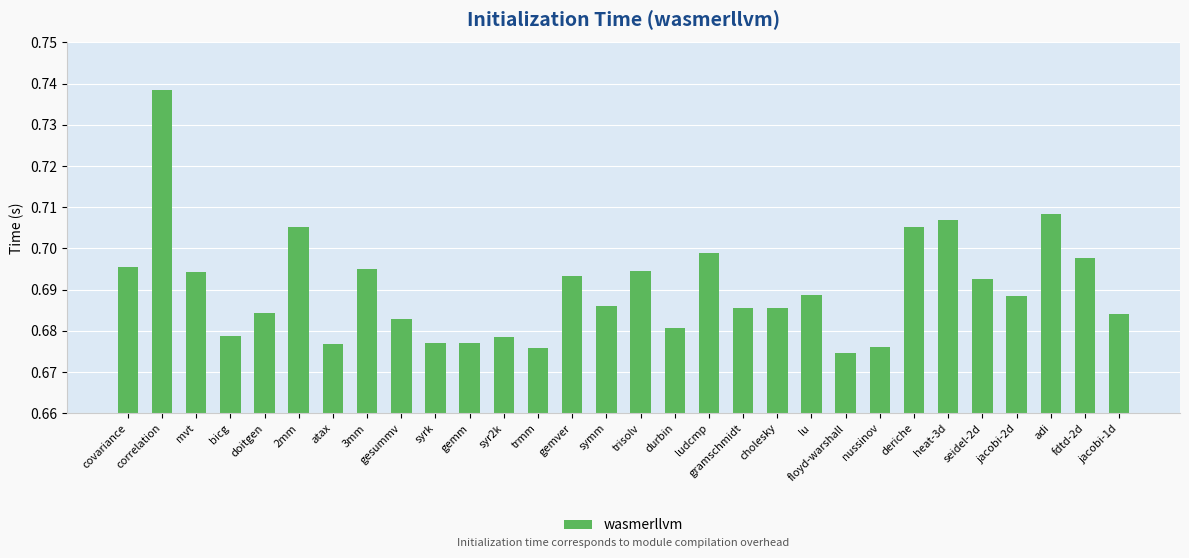

At which category does the chart reach its peak across all series?

correlation